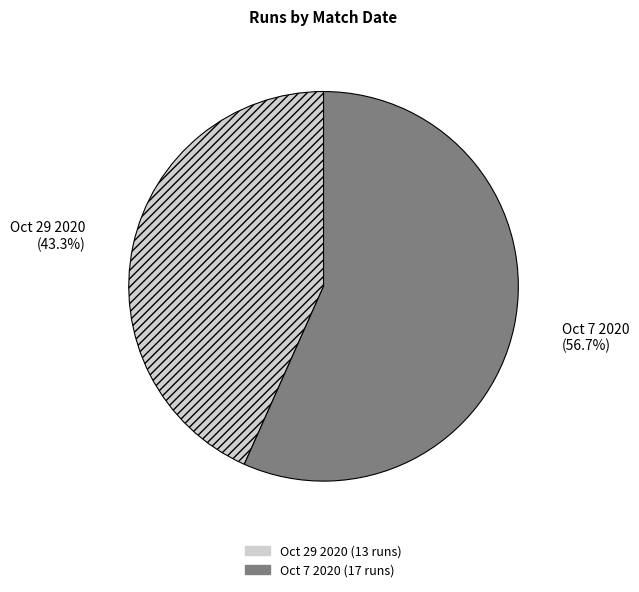

To the nearest percent, what percentage of the pie is Oct 7 2020?

57%